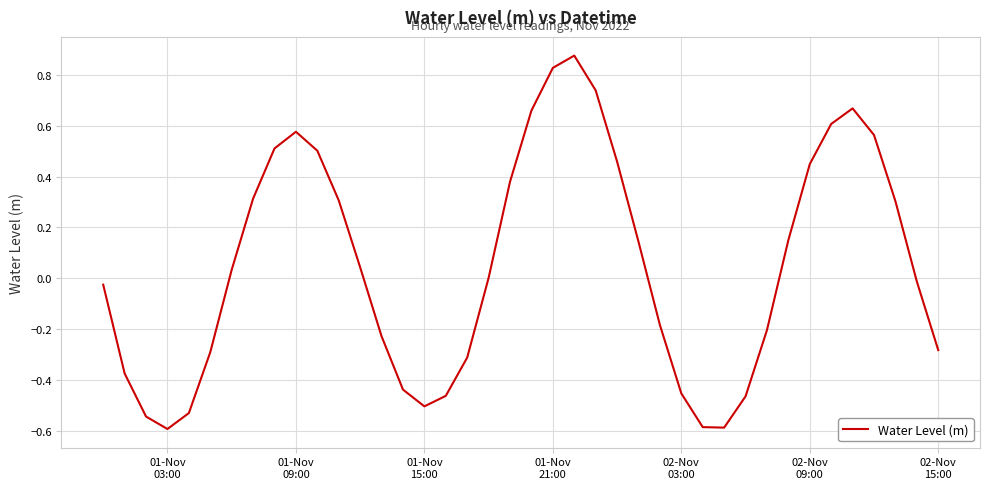

Is this an area chart (filled region under the line)?

No